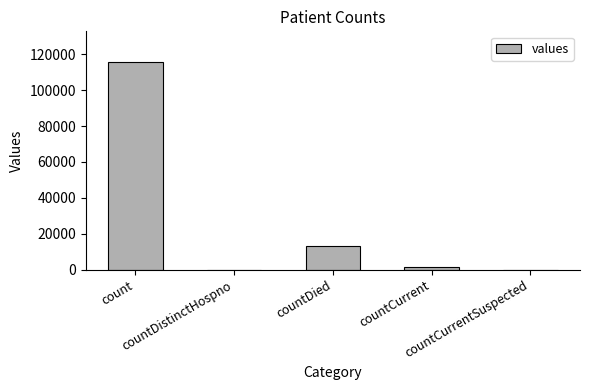

What is the sum of the values at countCurrentSuspected and count?

115379